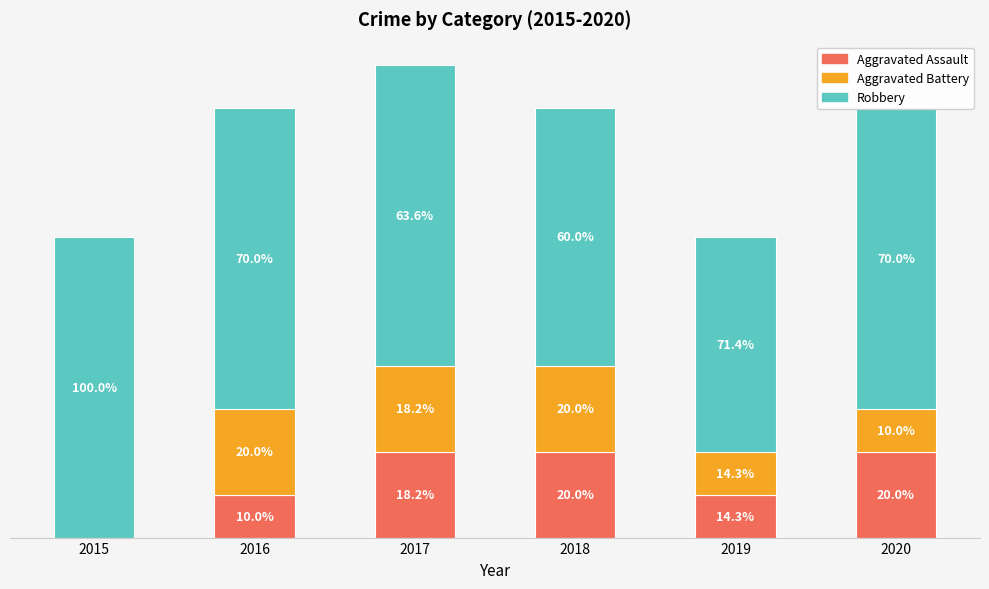

Rank the series by their maximum value, from highest to lowest.

Robbery, Aggravated Assault, Aggravated Battery